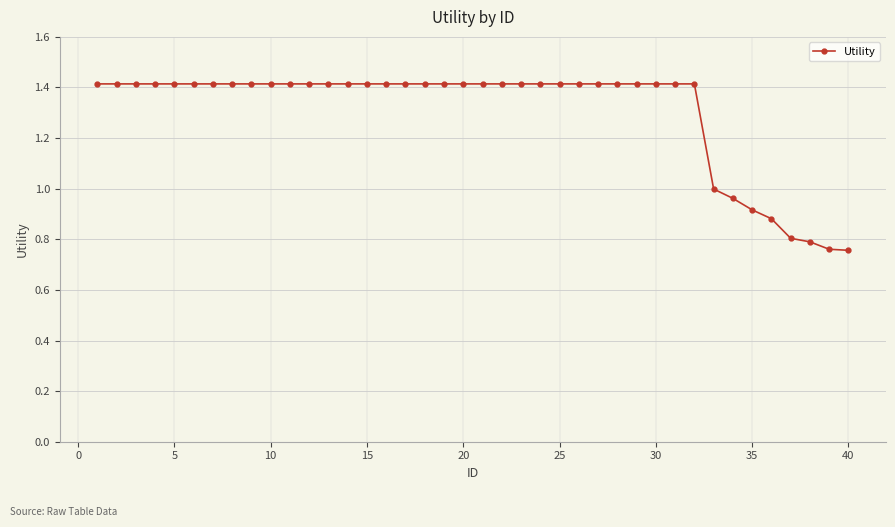

What is the value of the 10th point from the left?

1.4